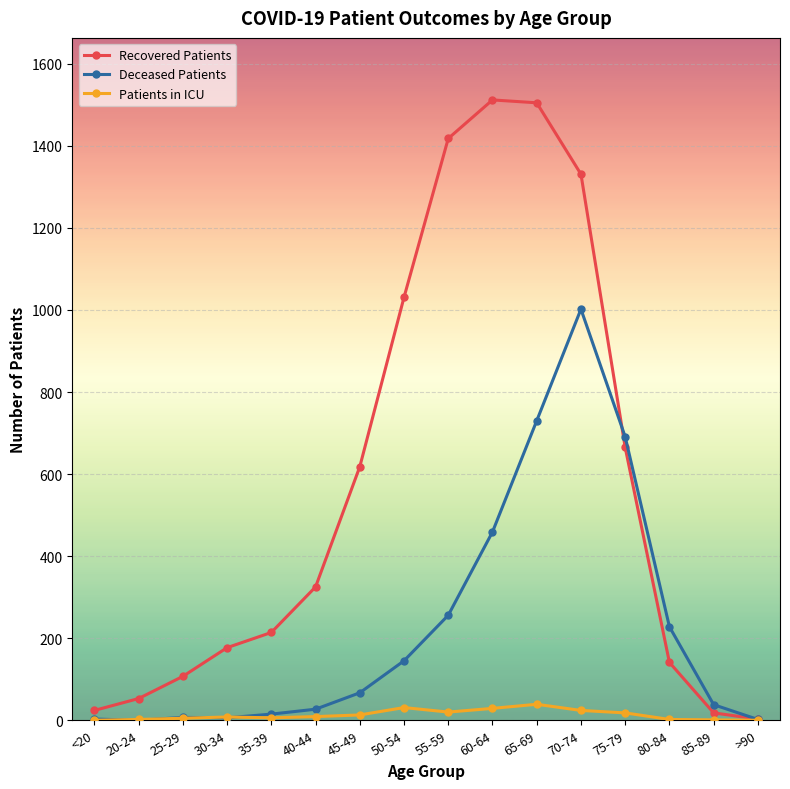

Rank the series by their average value, from lowest to highest.

Patients in ICU, Deceased Patients, Recovered Patients